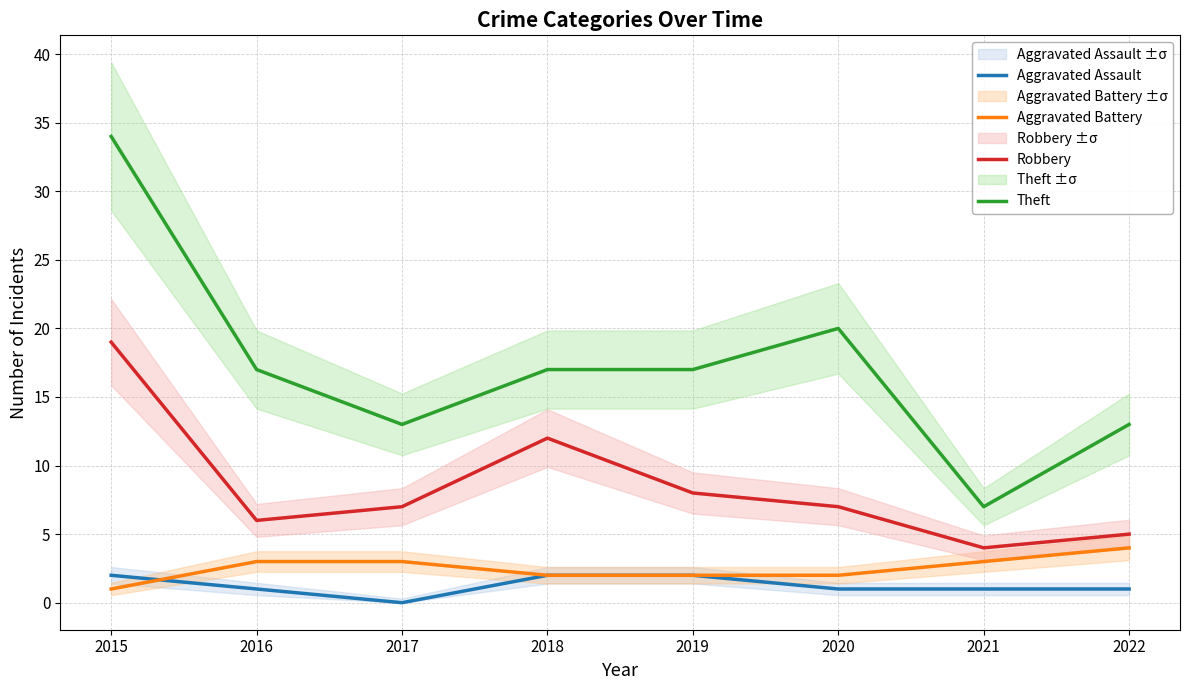

What is the difference between the maximum and second lowest values in the Theft series?

21